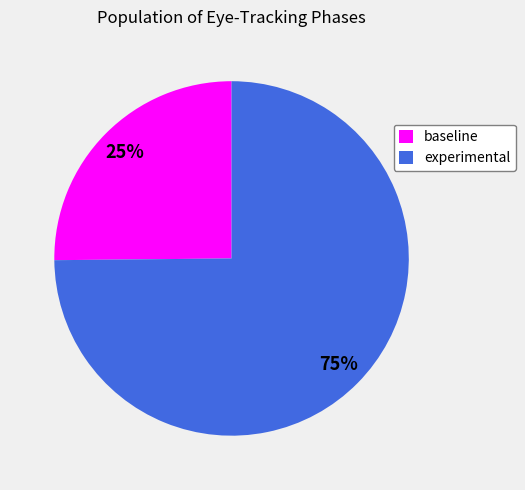

To the nearest percent, what is the combined percentage of baseline and experimental?

100%